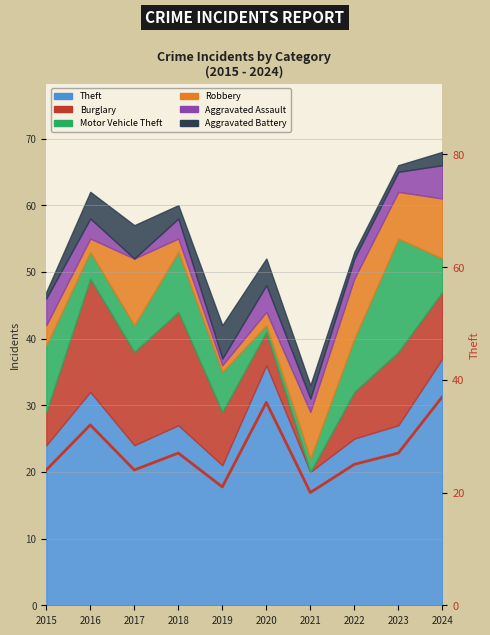

What is the maximum value shown in the chart?

37